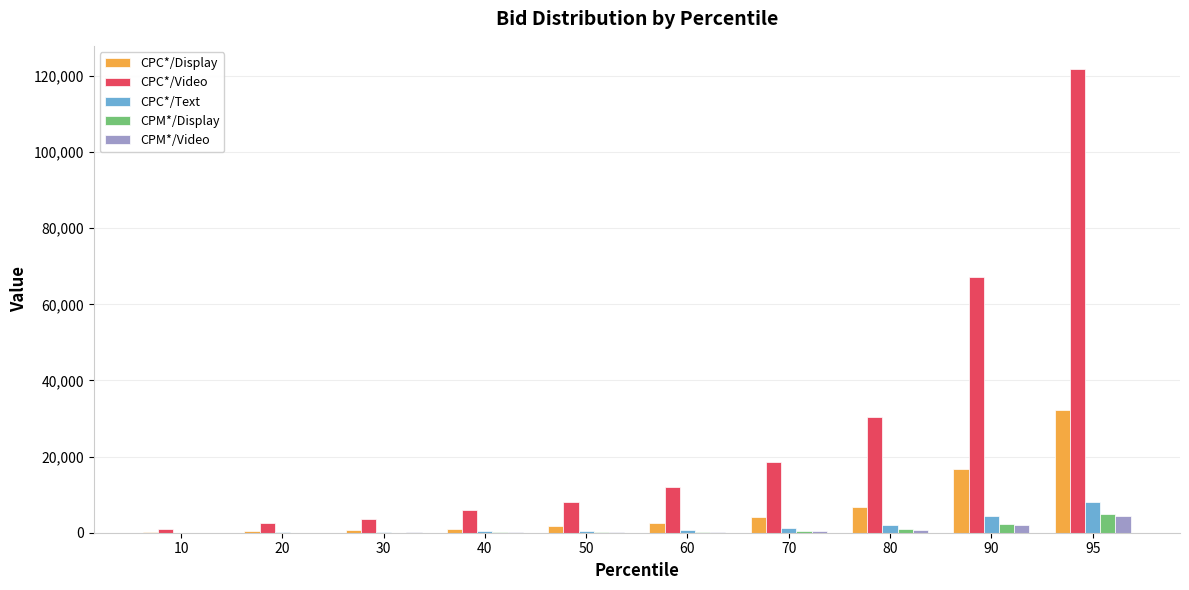

What is the highest value of the CPC*/Text series?

7959